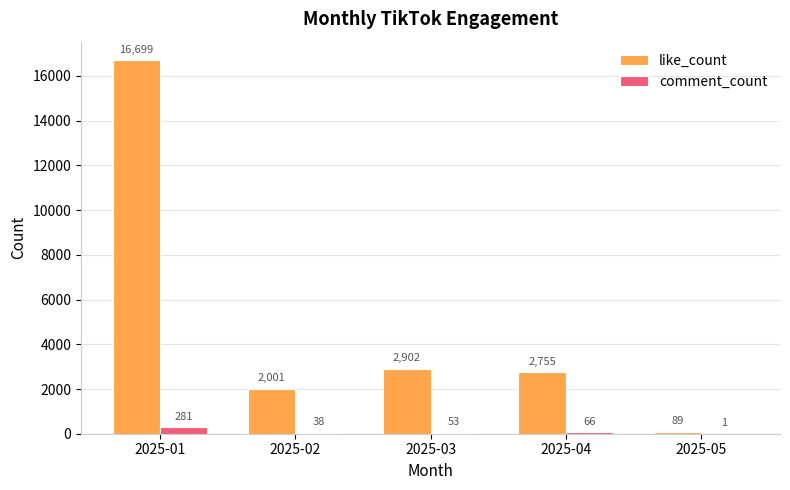

At which label does like_count first exceed 2755?

2025-01